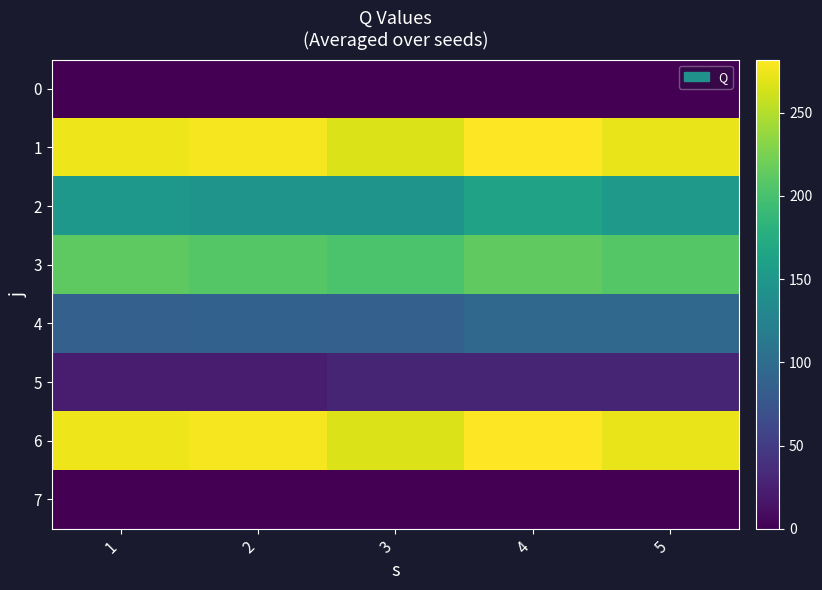

What is the total value across all series at 4?

1064